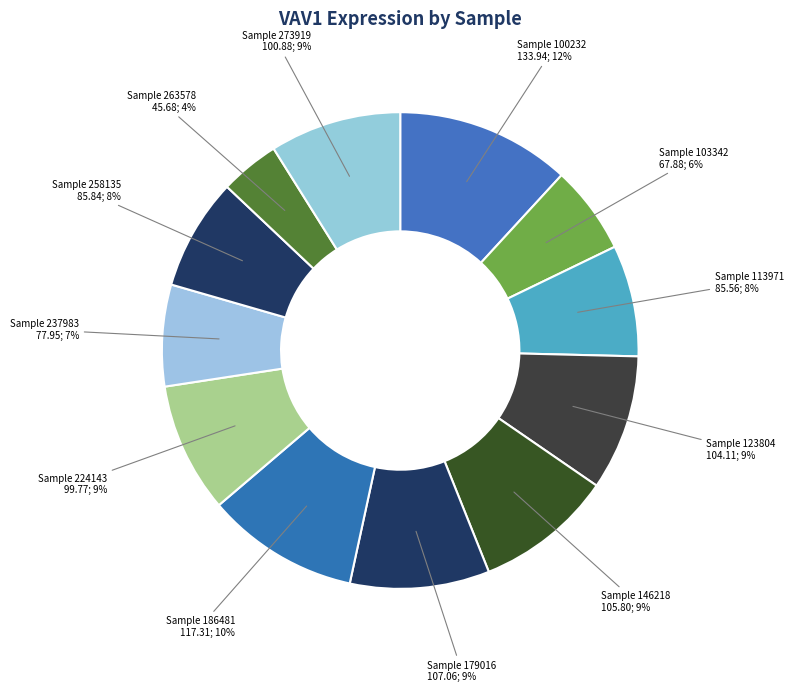

How many segments does this pie chart have?

12